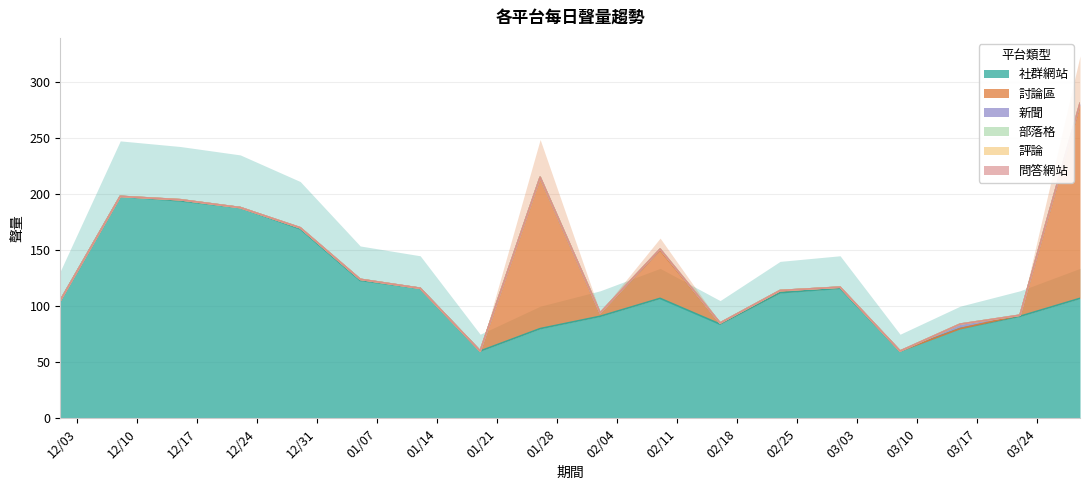

List the series in order of their peak value, highest first.

社群網站, 討論區, 新聞, 部落格, 評論, 問答網站